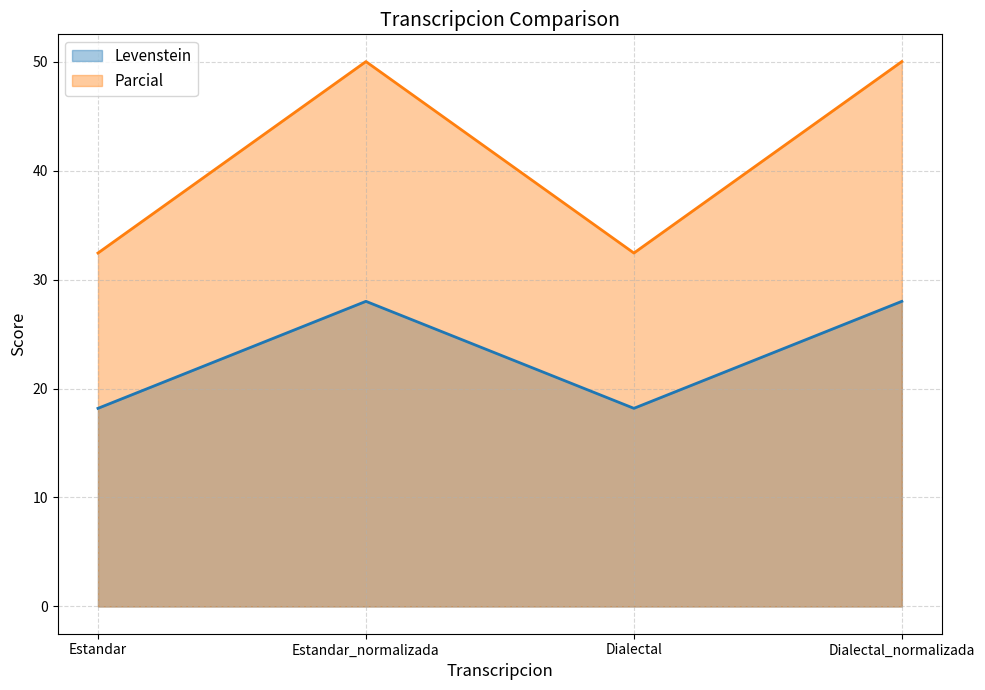

Between Dialectal_normalizada and Dialectal, which is larger?

Dialectal_normalizada